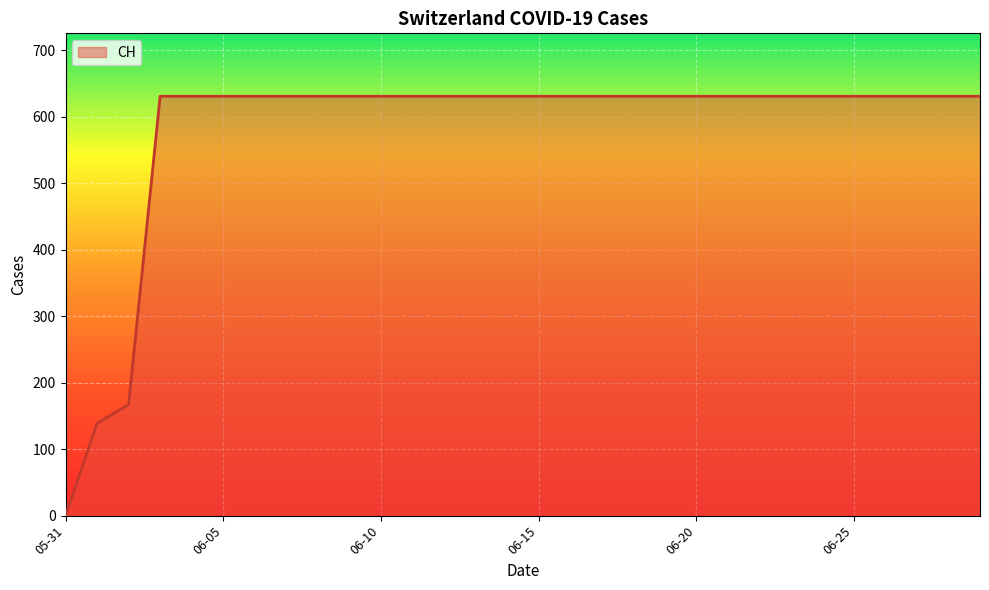

What is the greatest value displayed?

631